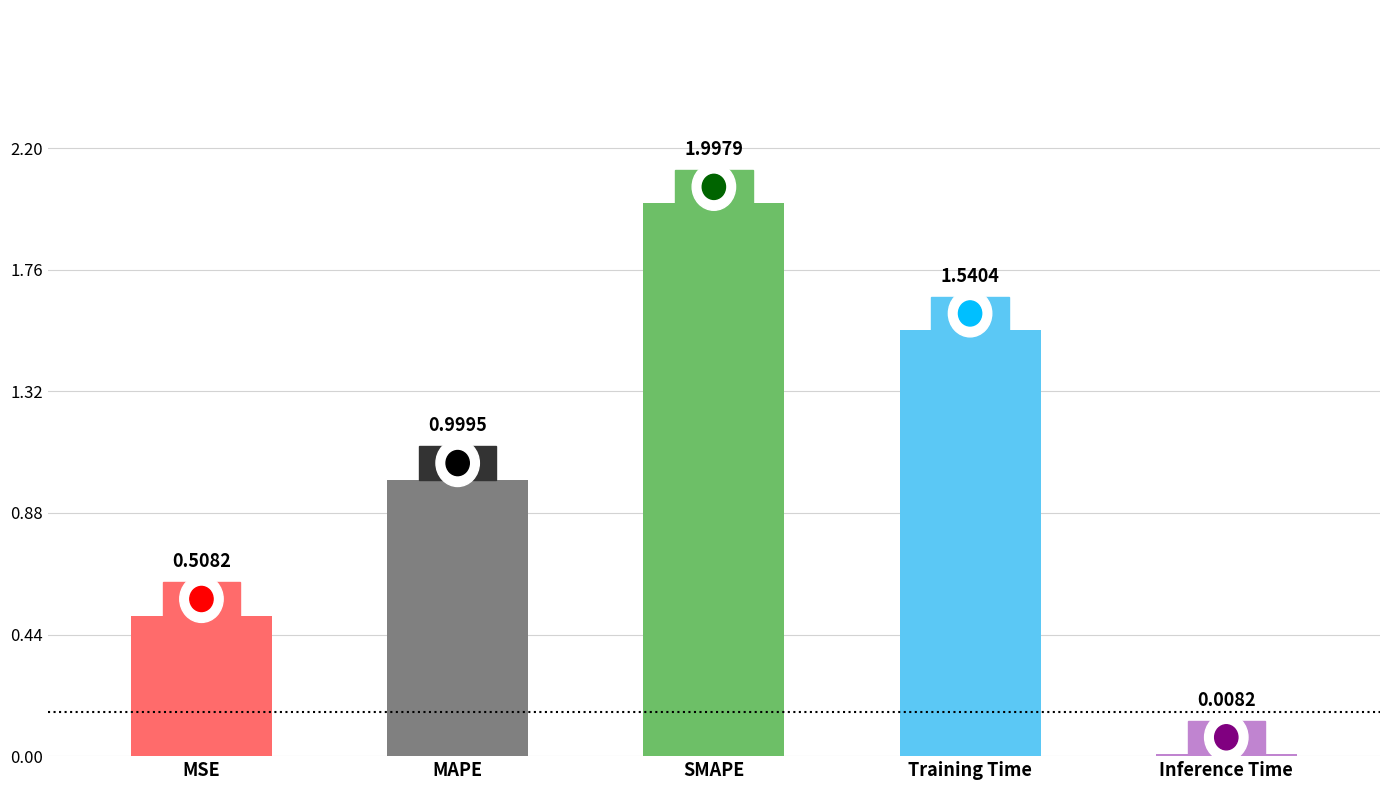

At which label is the value closest to 1?

MAPE